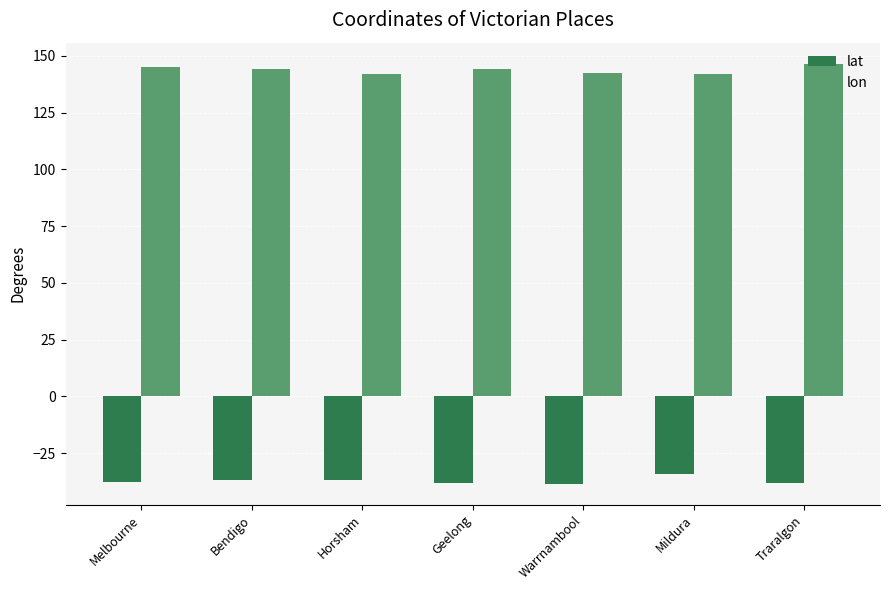

The lon series shows 243.7 at Bendigo. True or false?

False